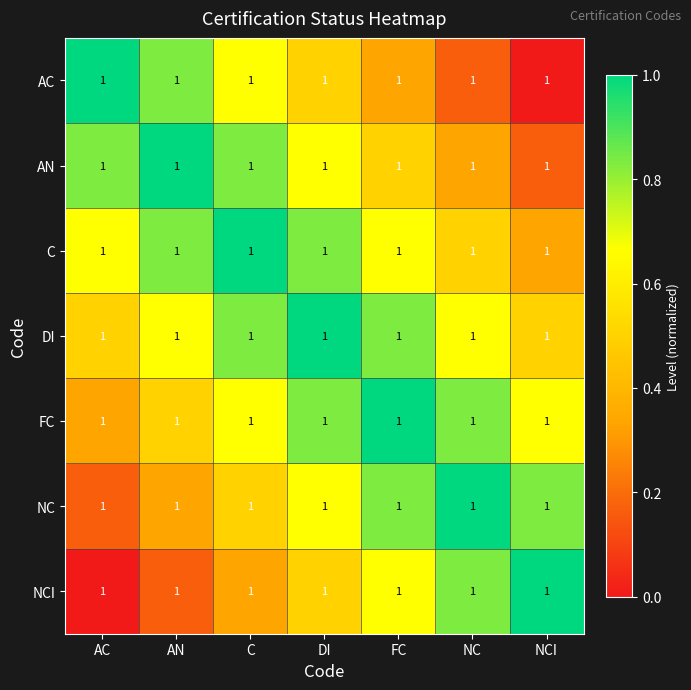

List the labels in order of NCI value, largest first.

NCI, NC, FC, DI, C, AN, AC